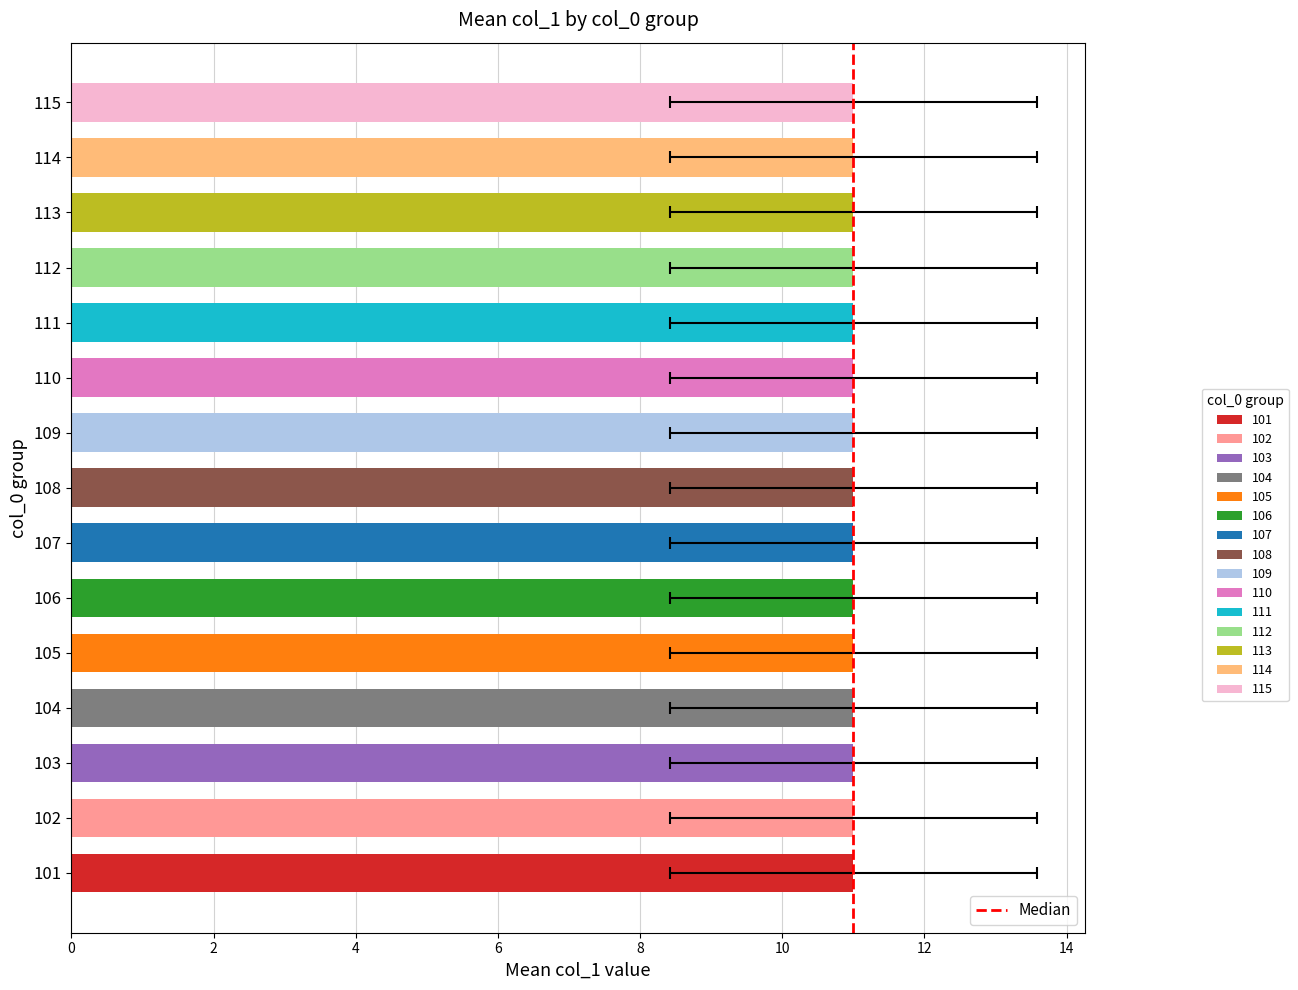

The value at 0 is 0. True or false?

False